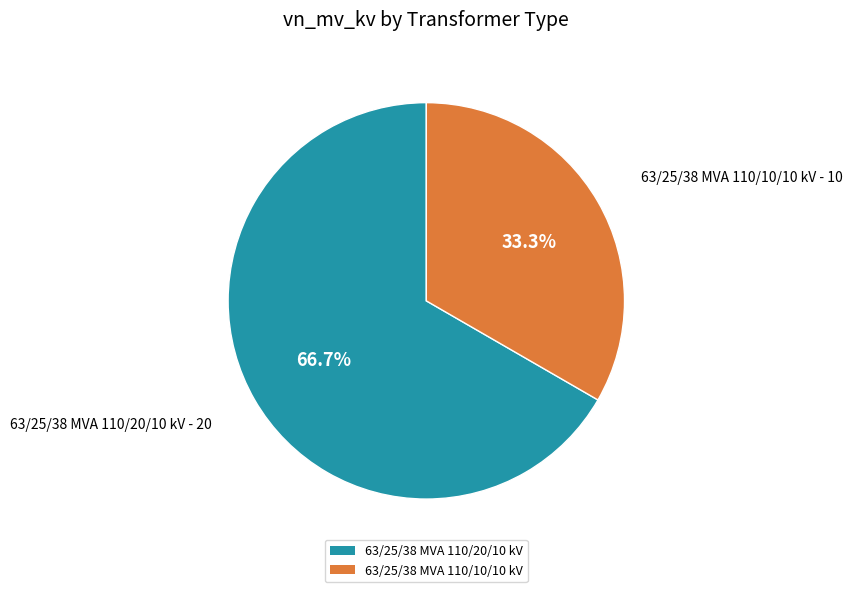

To the nearest percent, what percentage of the pie is 63/25/38 MVA 110/10/10 kV?

33%